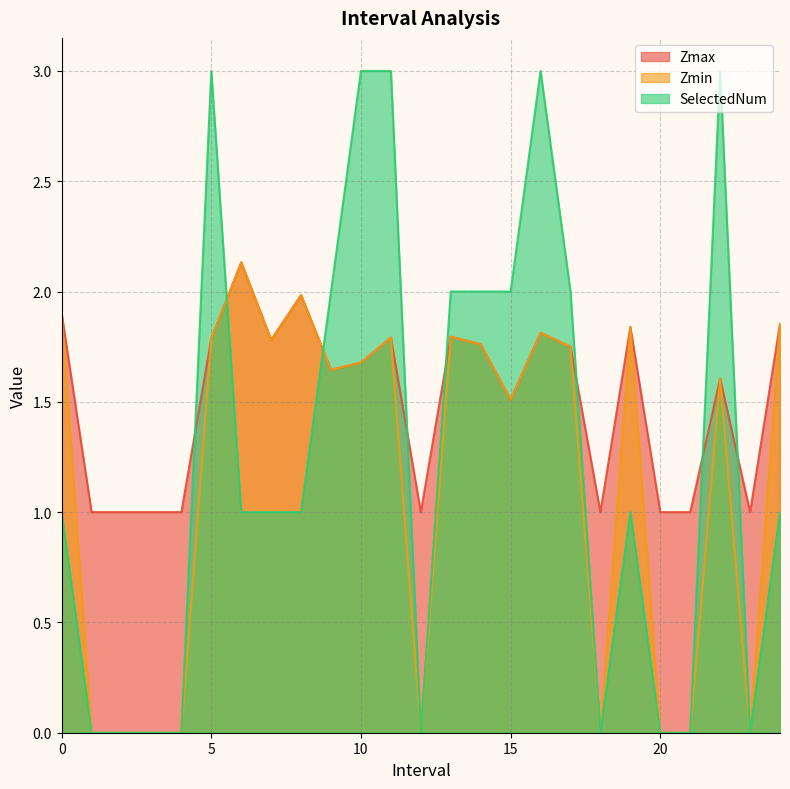

What is the label of the 19th point from the left?

18.0